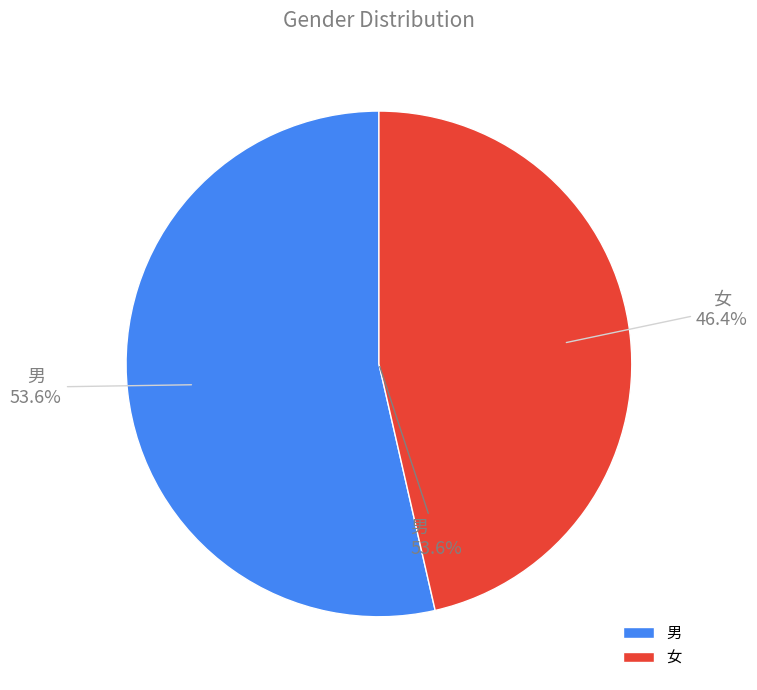

What percentage is the 男 slice, to the nearest percent?

54%